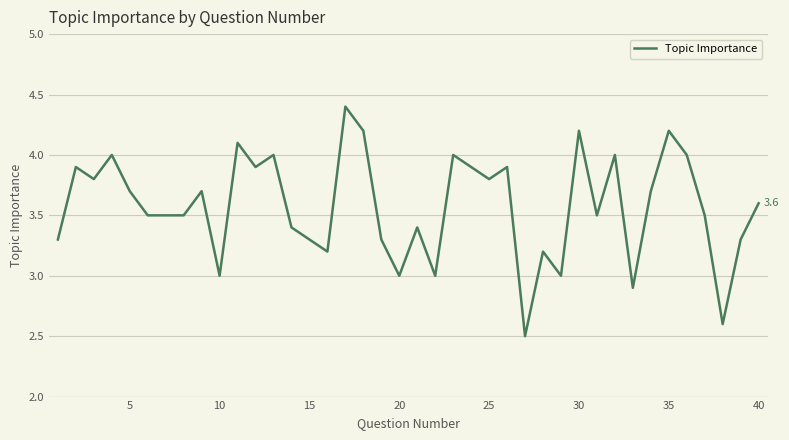

What is the maximum value shown in the chart?

4.4